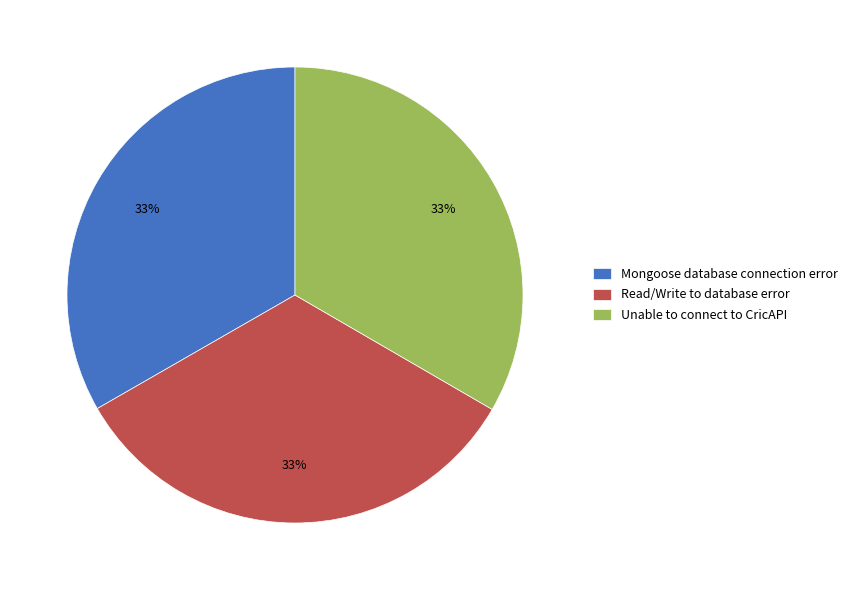

Combined, do Read/Write to database error and Unable to connect to CricAPI account for over 50%?

Yes